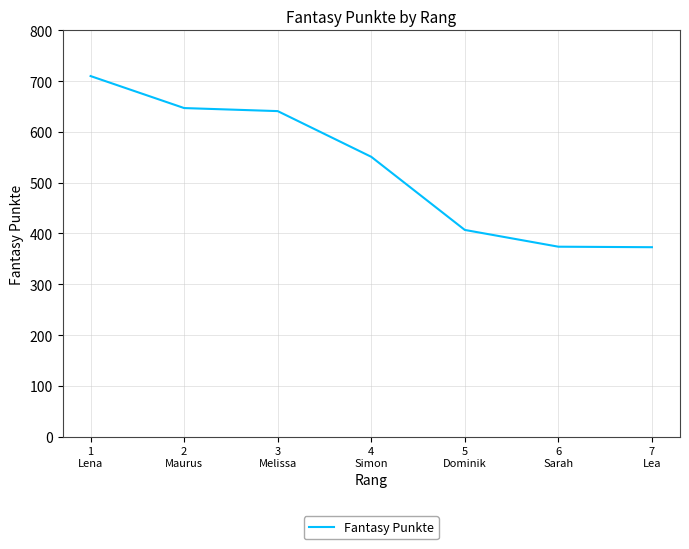

Is it true that the value at 5
Dominik is 728?

False